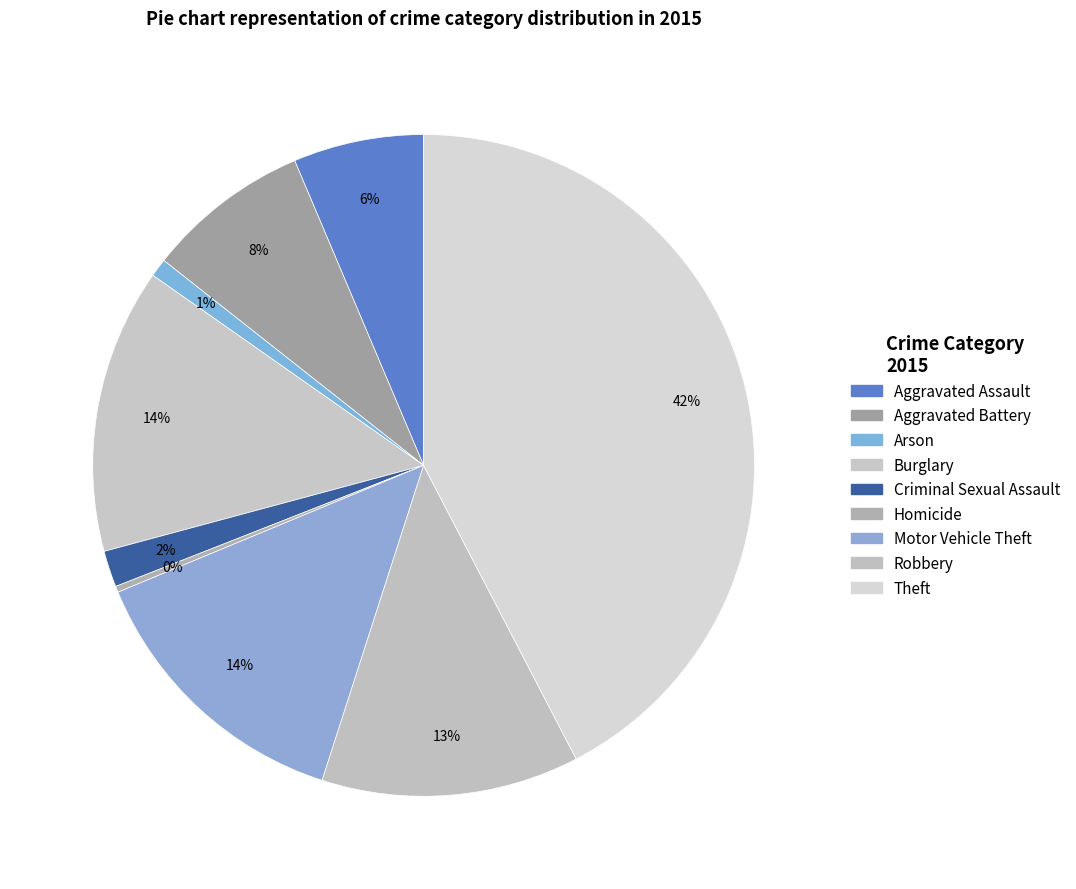

Rank the categories by value from lowest to highest.

Homicide, Arson, Criminal Sexual Assault, Aggravated Assault, Aggravated Battery, Robbery, Motor Vehicle Theft, Burglary, Theft